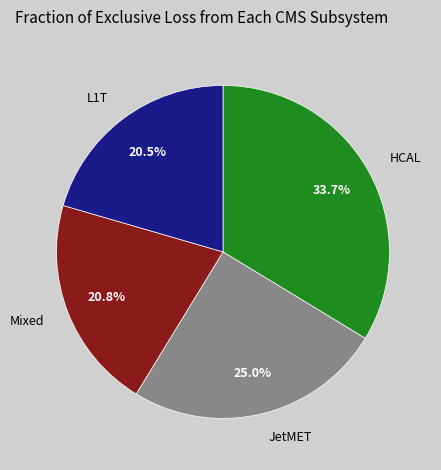

What is the largest slice in the pie chart?

HCAL